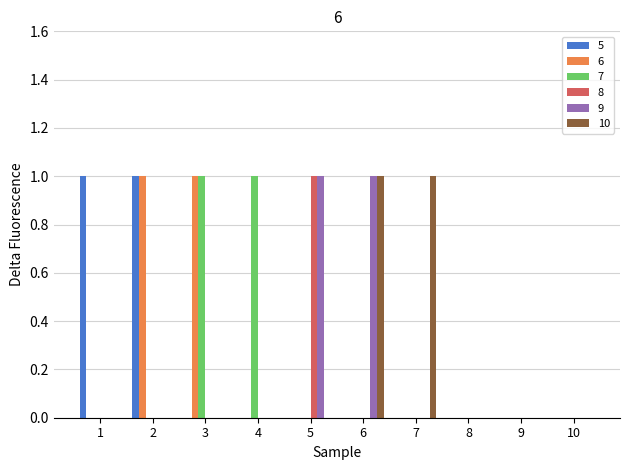

What are all the series names shown in the legend?

5, 6, 7, 8, 9, 10